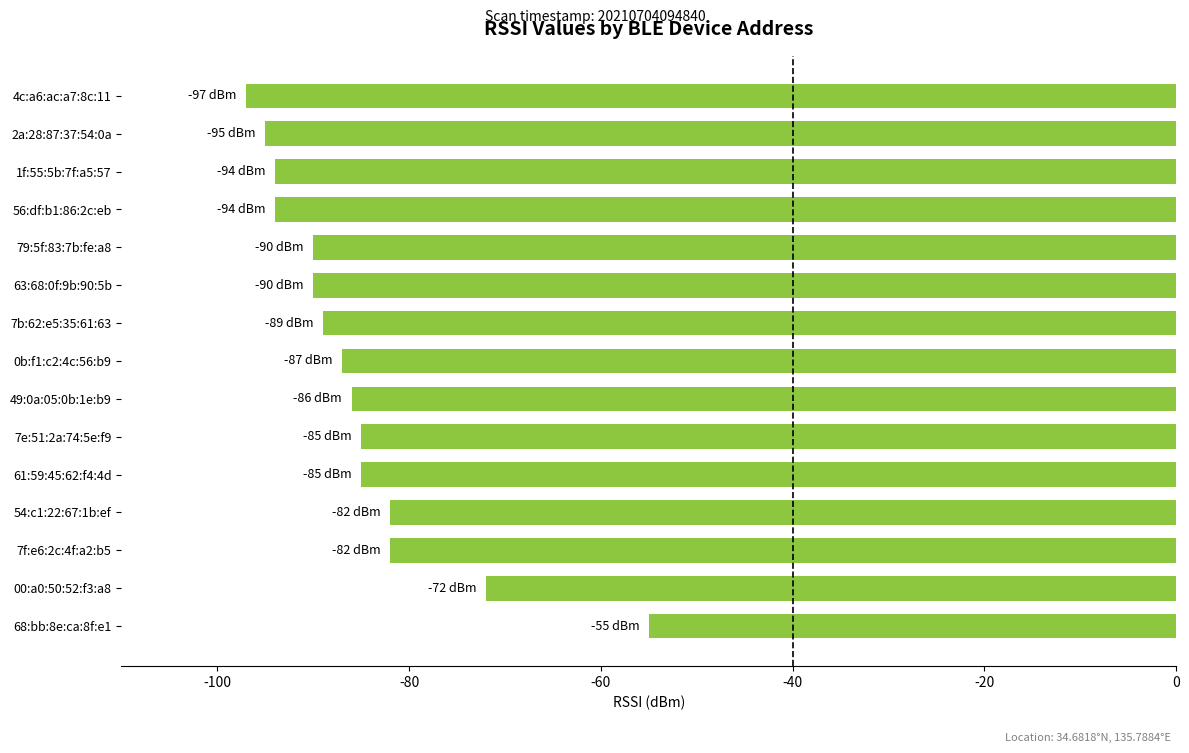

What is the maximum value shown in the chart?

-55